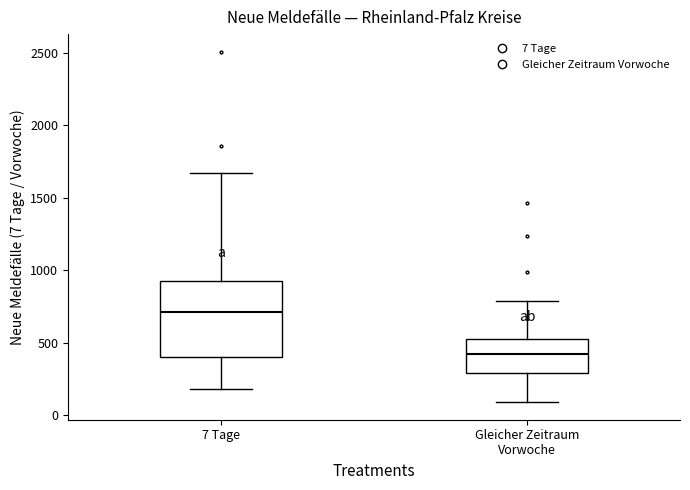

Where is the upper edge of the box for 7 Tage on the y-axis? The values are not printed on the chart, so give them approximately, as read against the axis.

950